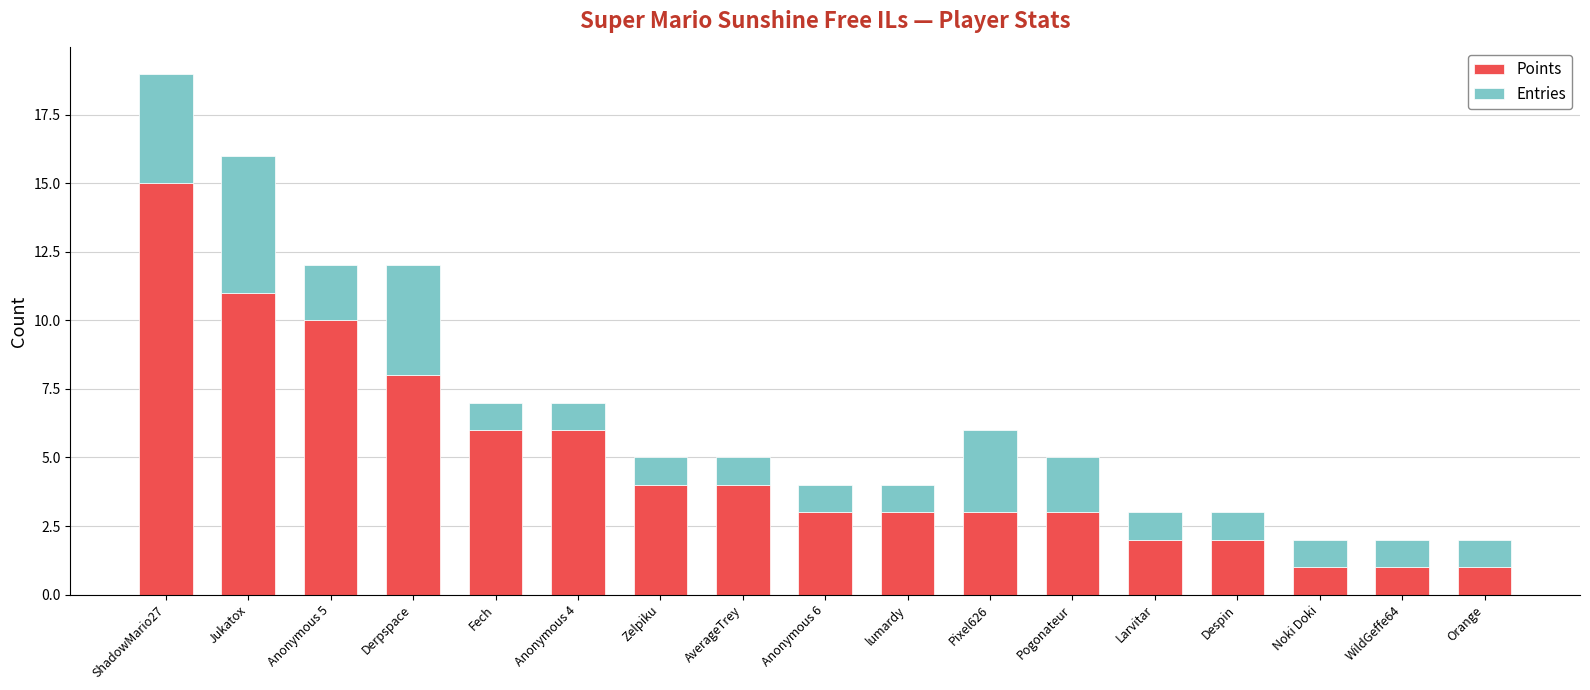

What is the sum of the Points values at Fech and Jukatox?

17